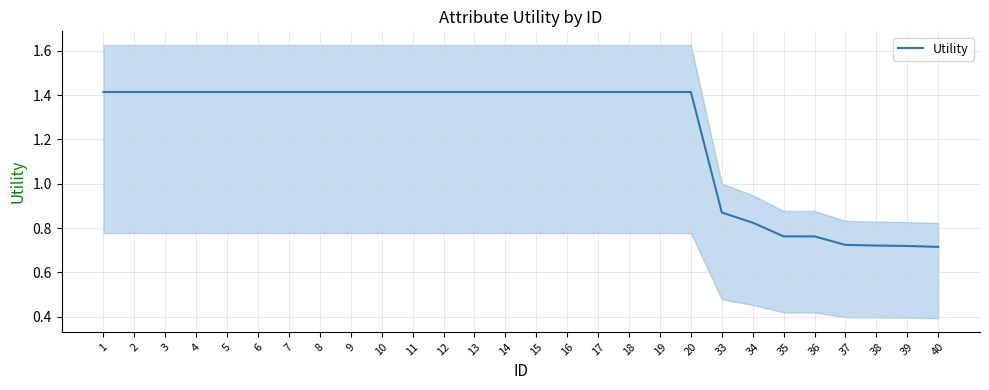

Count the values in the range 0 to 1.

8